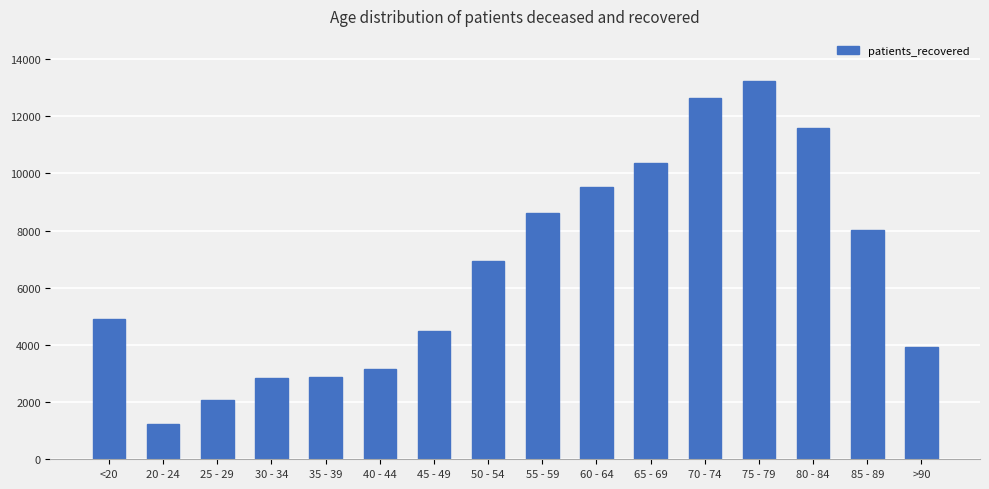

What is the maximum value shown in the chart?

13223